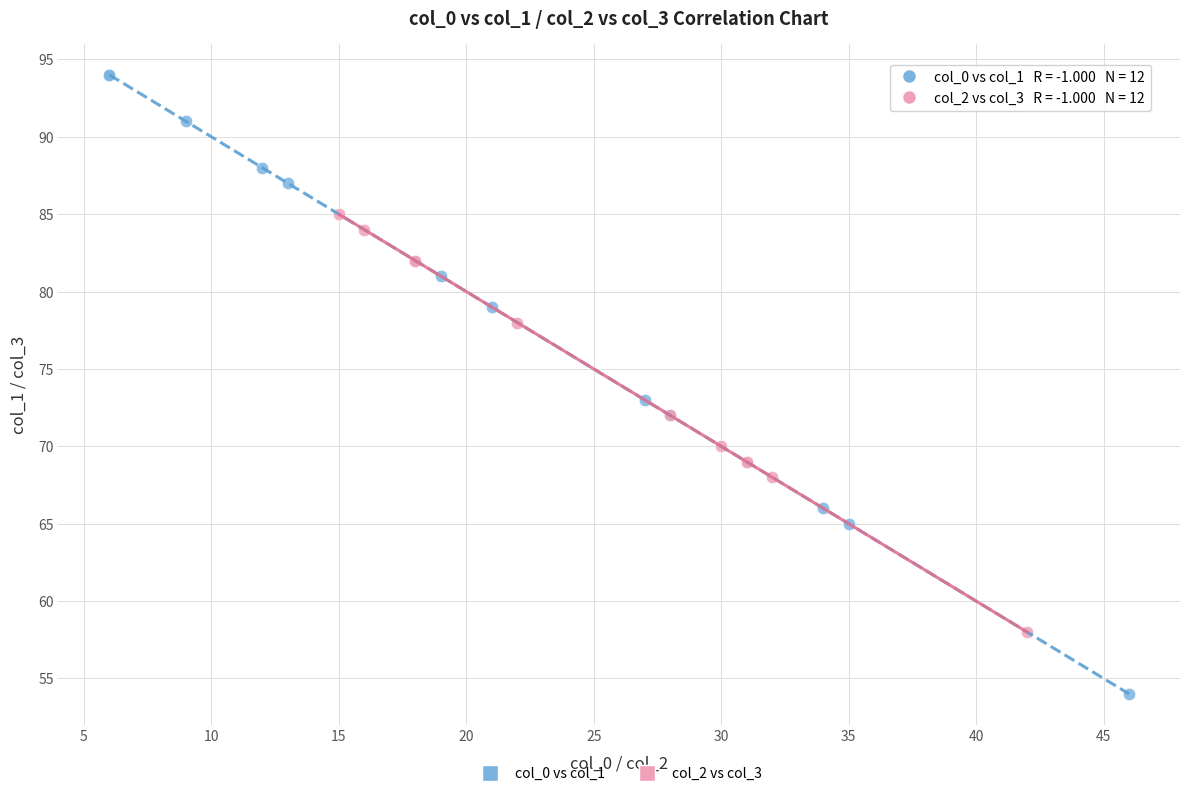

What are all the series names shown in the legend?

col_0 vs col_1, col_2 vs col_3